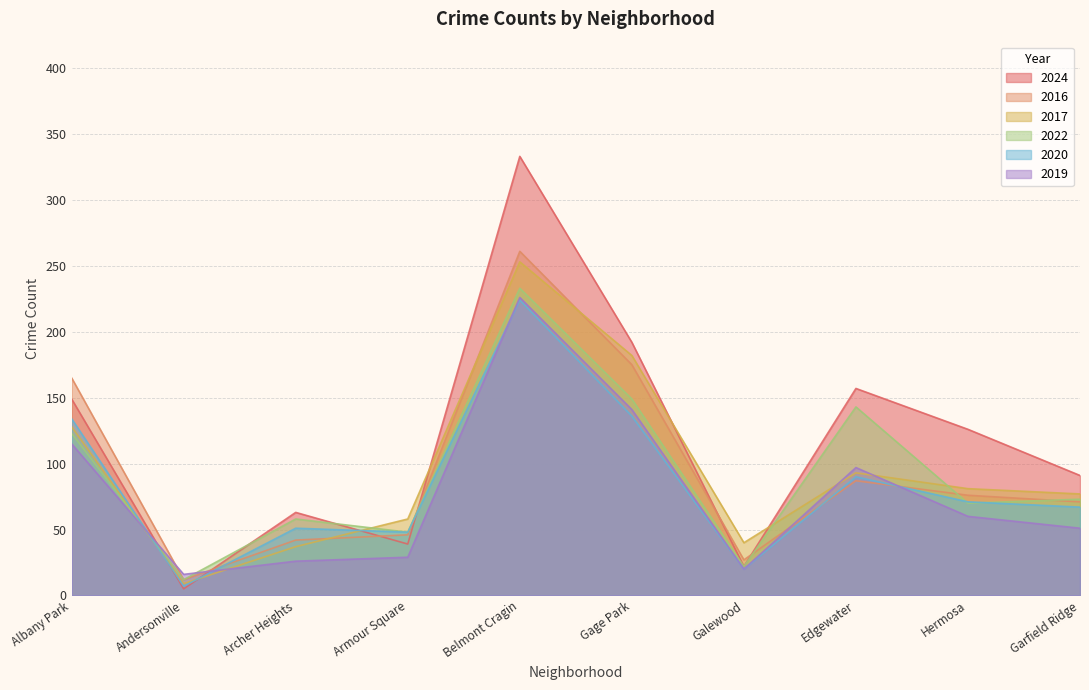

Reading left to right, transcribe all the data shown in this chart.

2024: 149	5	63	39	333	192	22	157	126	91
2016: 165	12	42	46	261	175	27	87	76	71
2017: 128	9	37	58	253	182	40	93	81	77
2022: 123	12	58	48	233	149	22	143	70	73
2020: 134	7	51	48	224	136	20	90	71	67
2019: 115	16	26	29	226	141	20	97	60	51